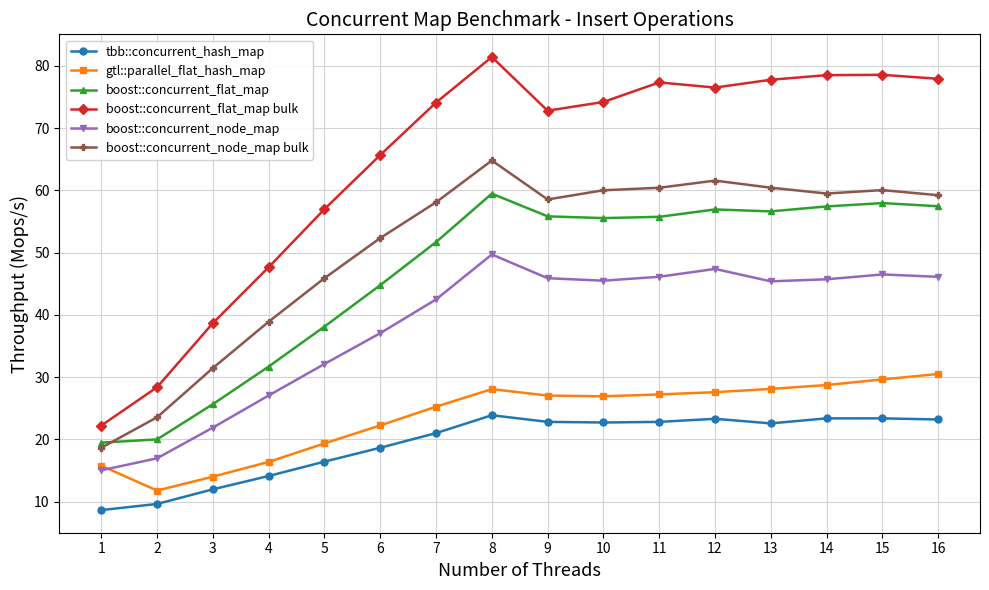

At which category is the sum across all series the highest?

8